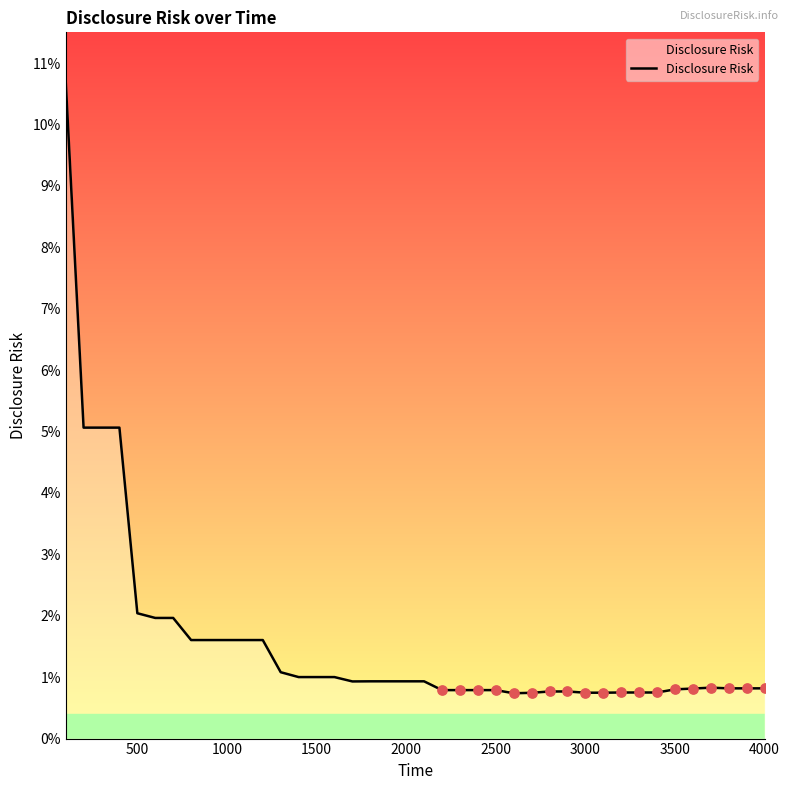

Does the chart have visible grid lines?

No